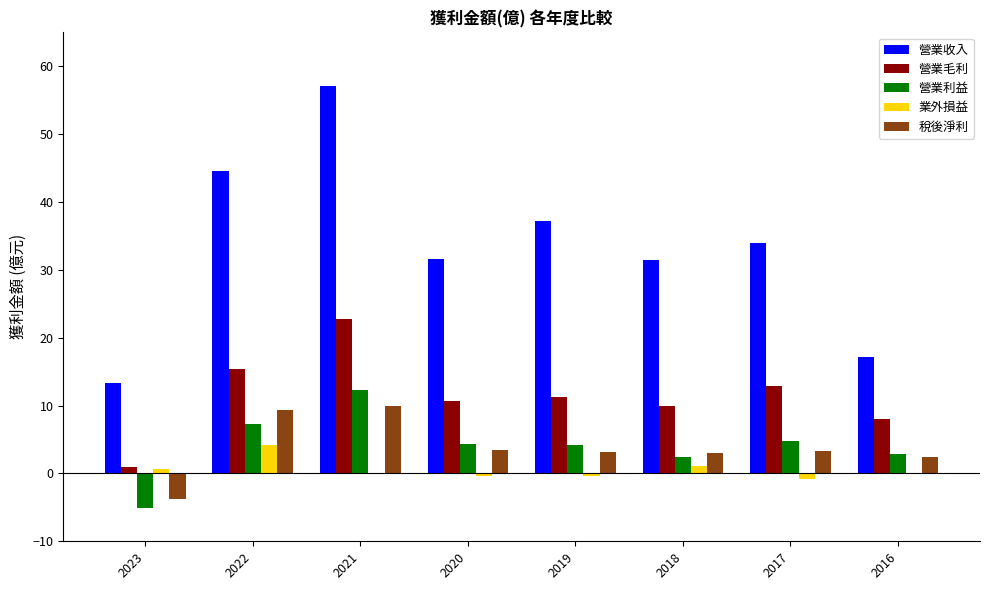

The value of 營業利益 at 2021 is 3.5. True or false?

False